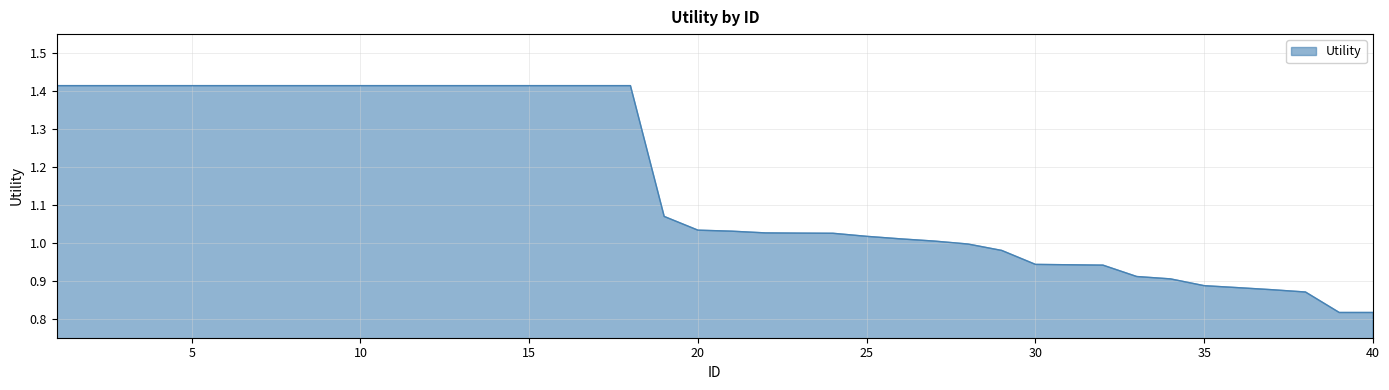

Reading left to right, list all the values displayed in this chart.

1=1.4	2=1.4	3=1.4	4=1.4	5=1.4	6=1.4	7=1.4	8=1.4	9=1.4	10=1.4	11=1.4	12=1.4	13=1.4	14=1.4	15=1.4	16=1.4	17=1.4	18=1.4	19=1.1	20=1.0	21=1.0	22=1.0	23=1.0	24=1.0	25=1.0	26=1.0	27=1.0	28=1.0	29=1.0	30=0.9	31=0.9	32=0.9	33=0.9	34=0.9	35=0.9	36=0.9	37=0.9	38=0.9	39=0.8	40=0.8